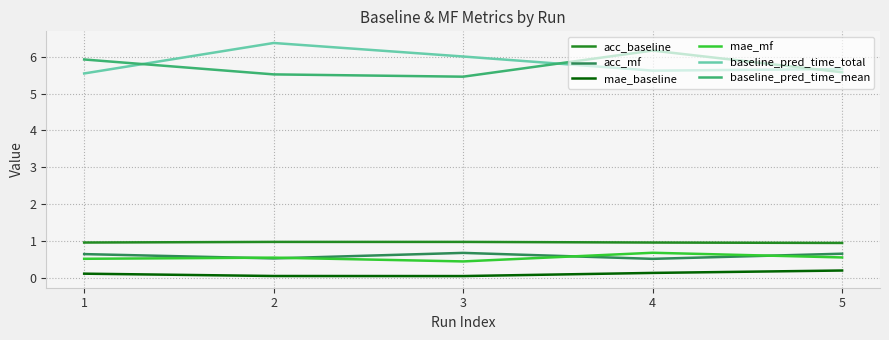

What is the total value across all series at 4?

14.1